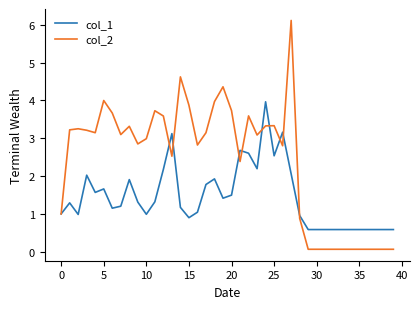

Which series has the largest range (max minus min)?

col_2